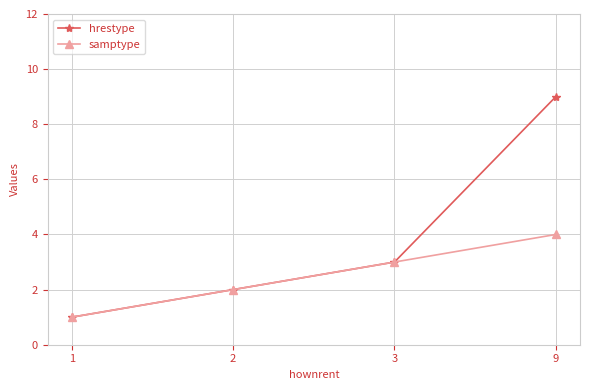

List the series in order of their peak value, lowest first.

samptype, hrestype